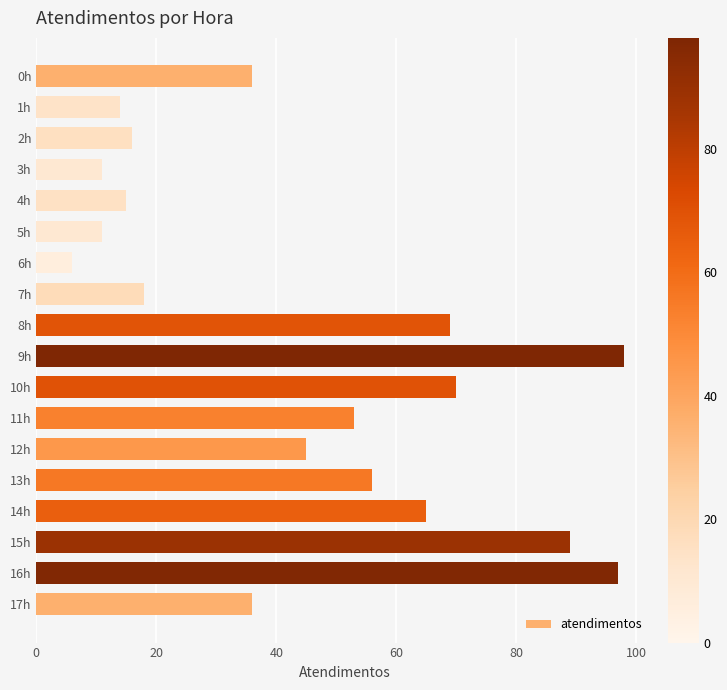

What is the difference between the maximum and minimum values?

92